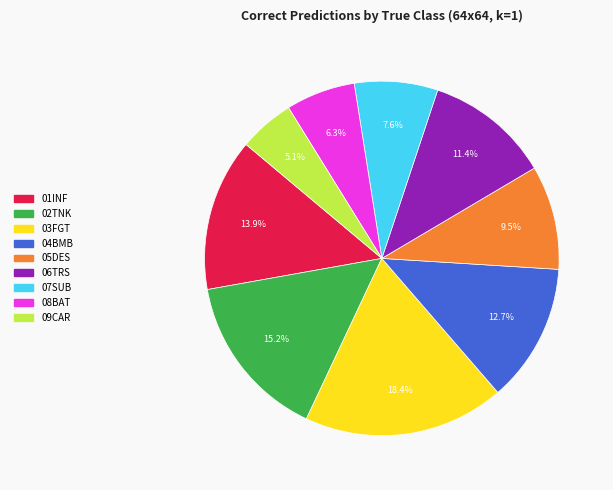

What percentage do 04BMB and 01INF together represent?

26.6%